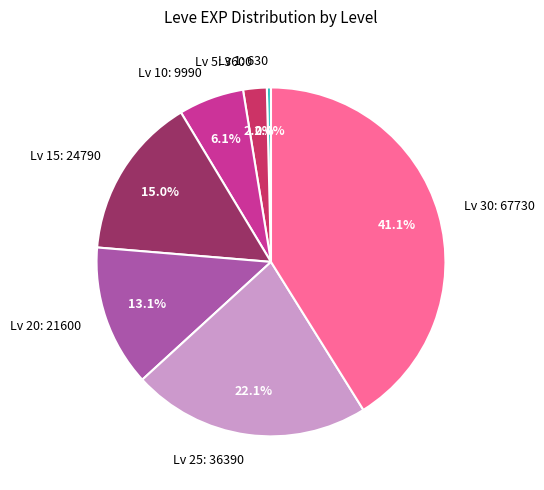

Which slice is the smallest?

Lv 1: 630